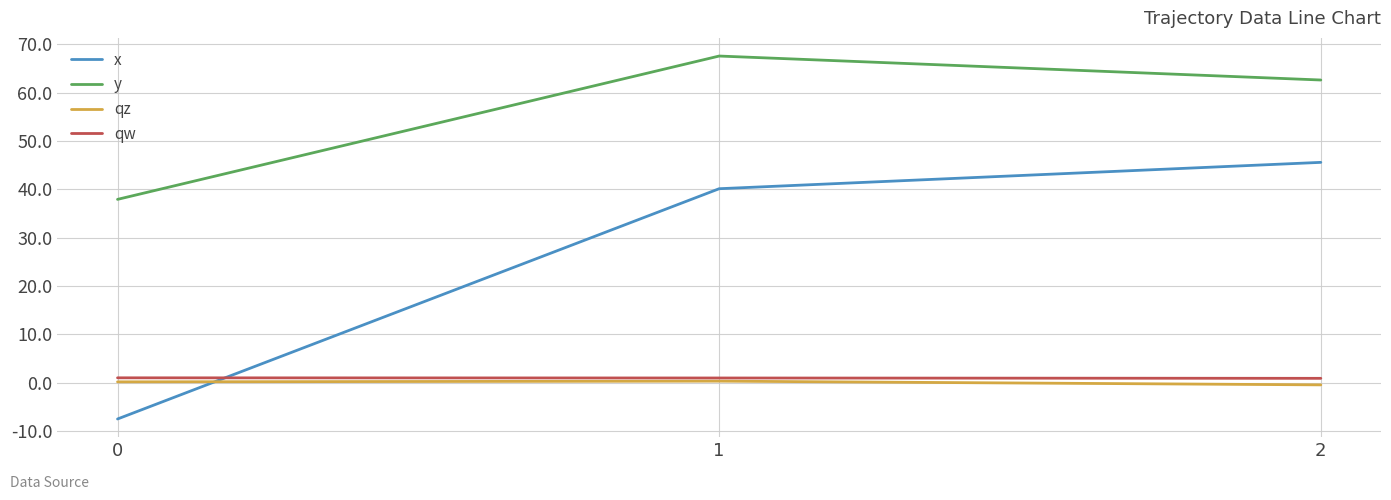

True or false: x has a value of 55.6 at 1.

False